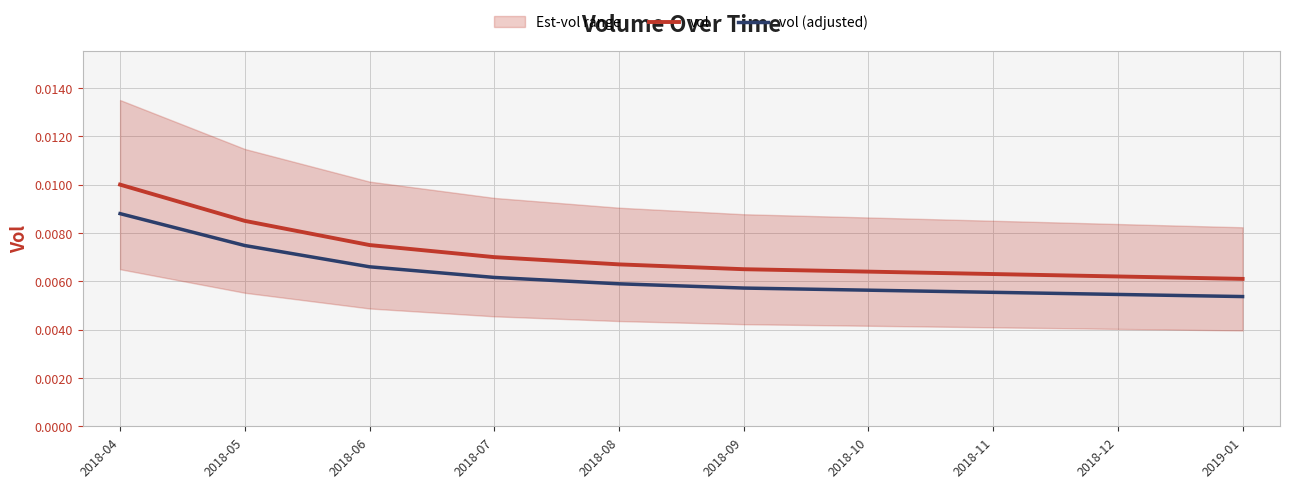

Is the value of vol (adjusted) at 2018-10 greater than the value of vol at 2018-06?

No